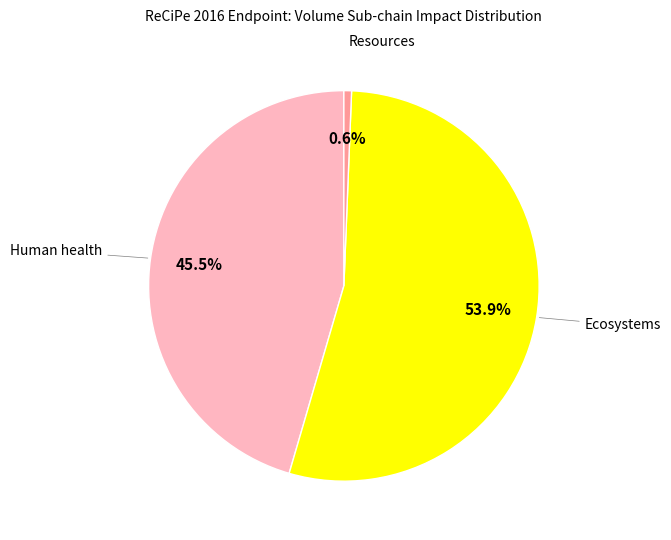

Approximately how many times larger is the value at Ecosystems compared to Resources?

85.4